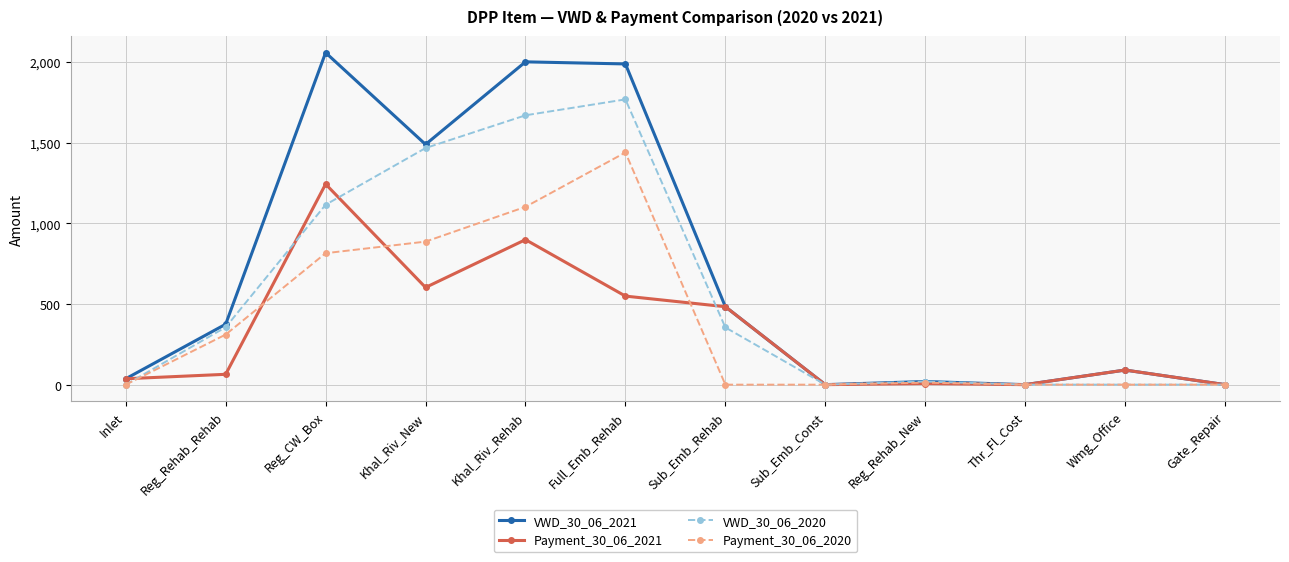

Which label corresponds to the largest value in the chart?

Reg_CW_Box